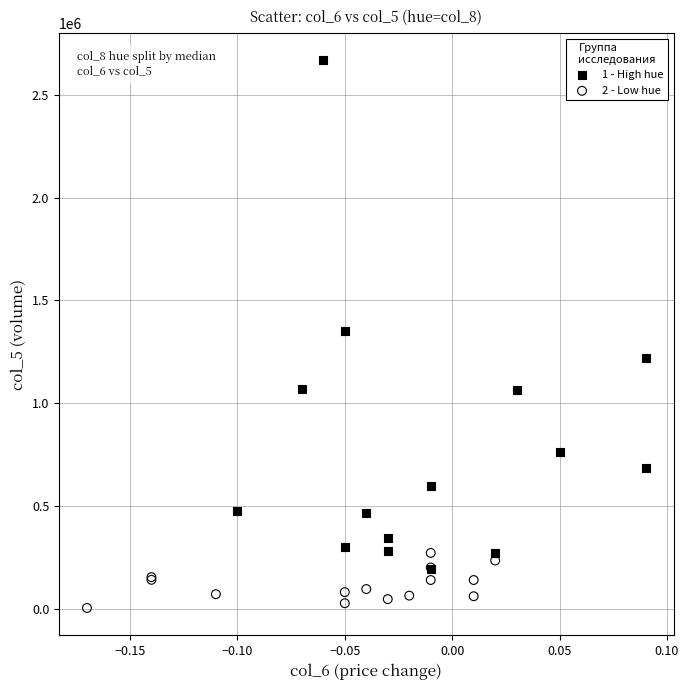

Which series has the widest spread of Y values?

1 - High hue